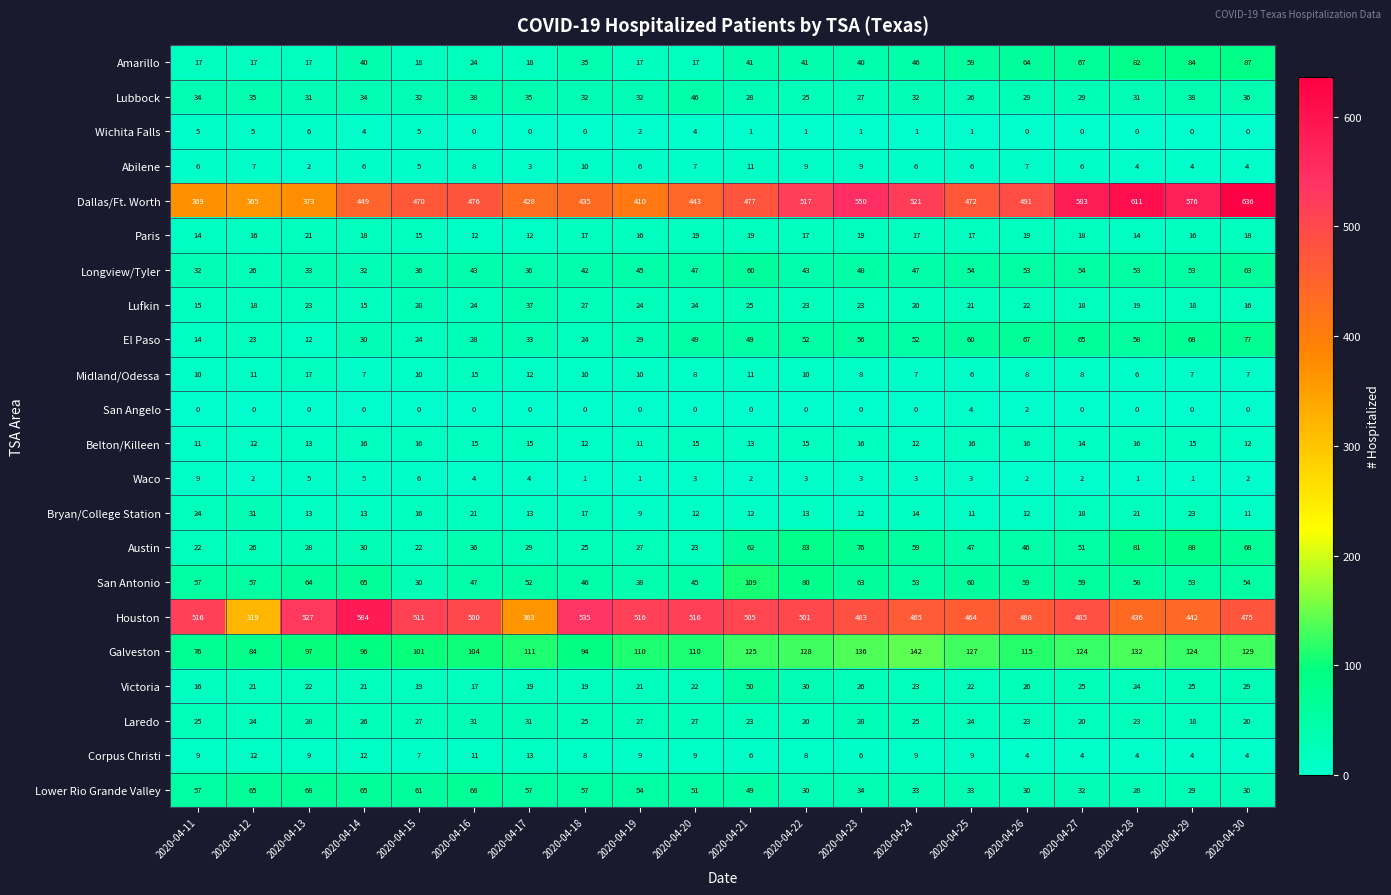

Rank the series at 2020-04-23 from lowest to highest value.

San Angelo, Wichita Falls, Waco, Corpus Christi, Midland/Odessa, Abilene, Bryan/College Station, Belton/Killeen, Paris, Lufkin, Victoria, Lubbock, Laredo, Lower Rio Grande Valley, Amarillo, Longview/Tyler, El Paso, San Antonio, Austin, Galveston, Houston, Dallas/Ft. Worth